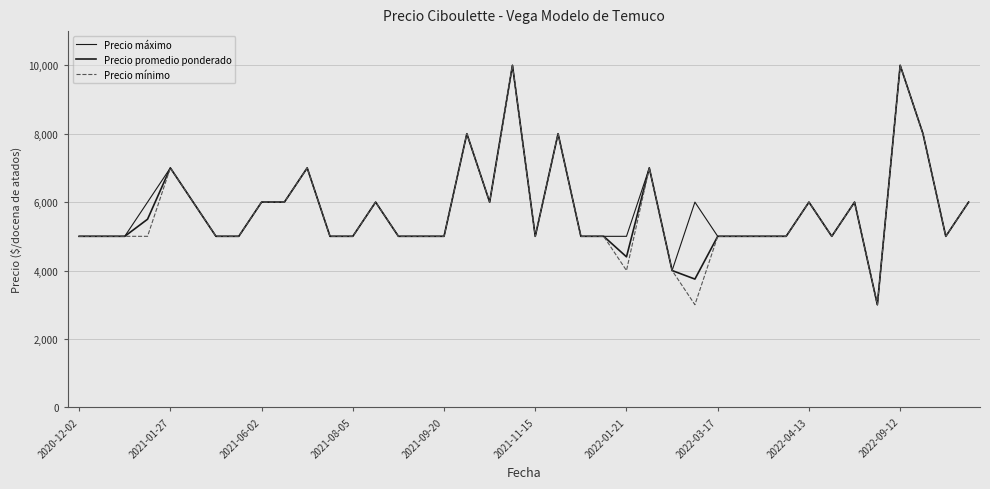

Which series has the largest range (max minus min)?

Precio máximo